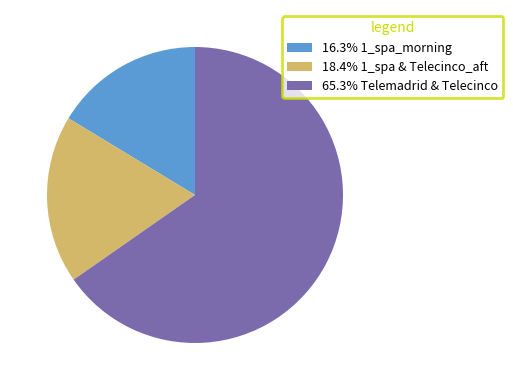

Is there a majority slice in this chart?

Yes